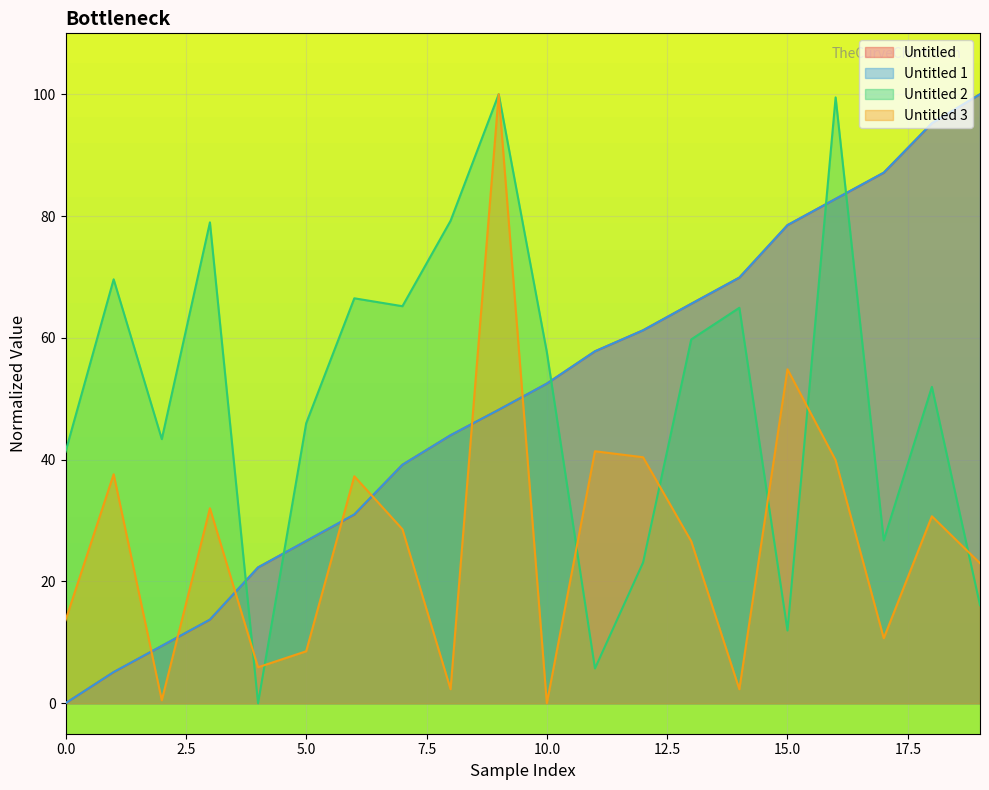

How many values in the Untitled 2 series exceed 57?

10